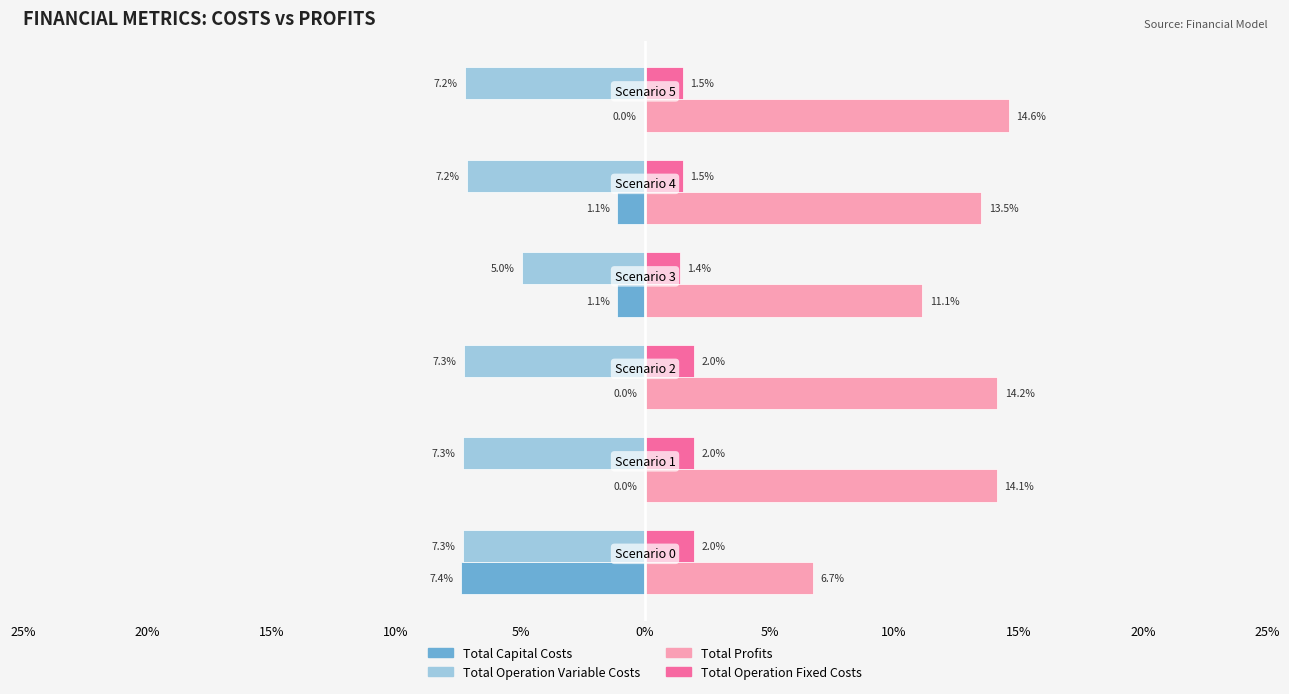

What is the difference between the second highest and second lowest values in the Total Operation Fixed Costs series?

0.5